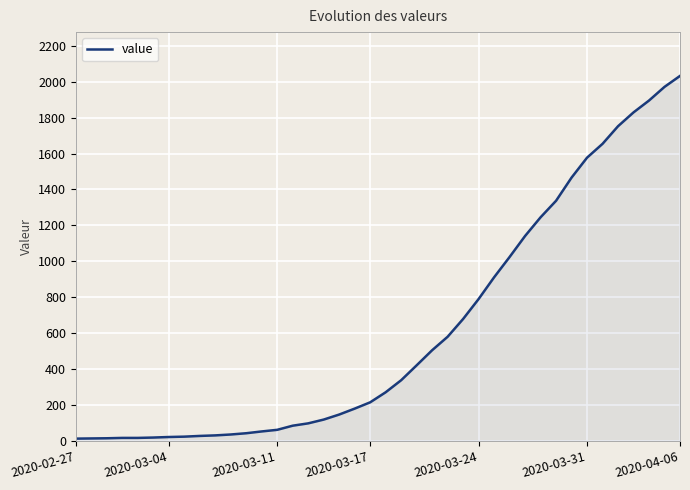

What is the difference between the maximum and minimum values?

2019